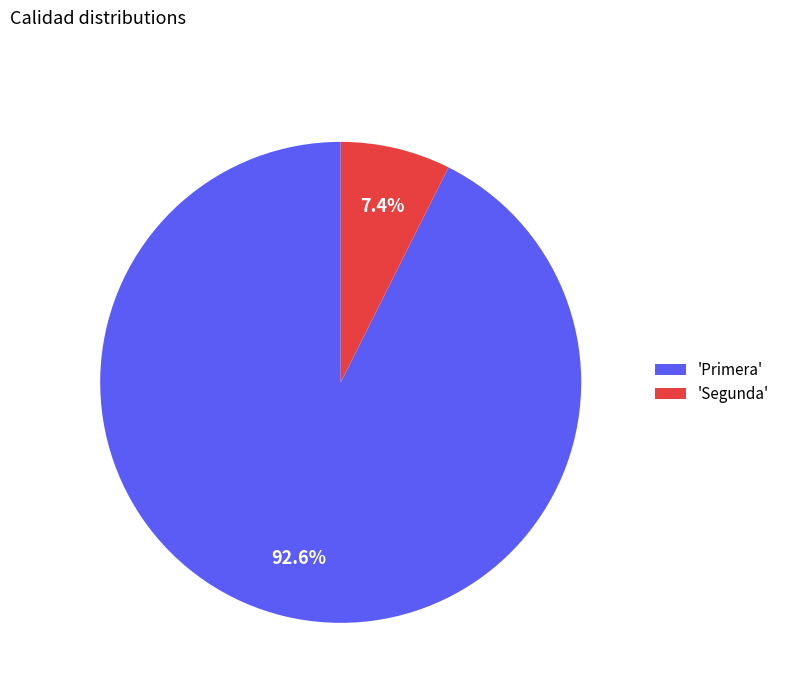

Combined, do 'Segunda' and 'Primera' account for over 50%?

Yes